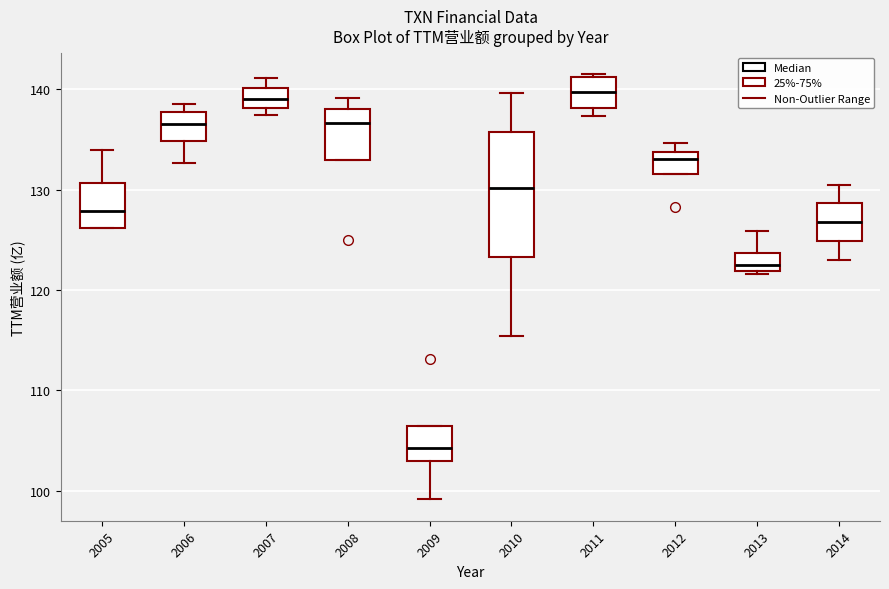

Which box has the lowest median line?

2009